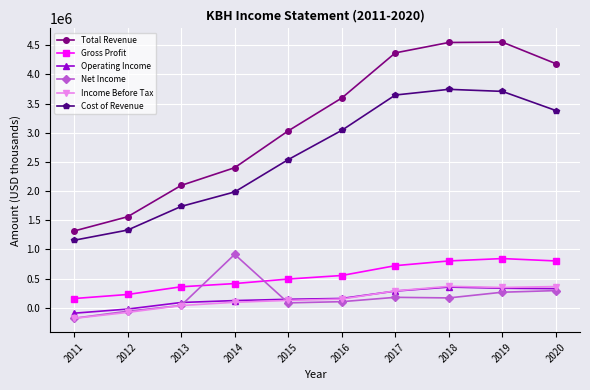

Where is Income Before Tax nearest to the value 93400?

2014